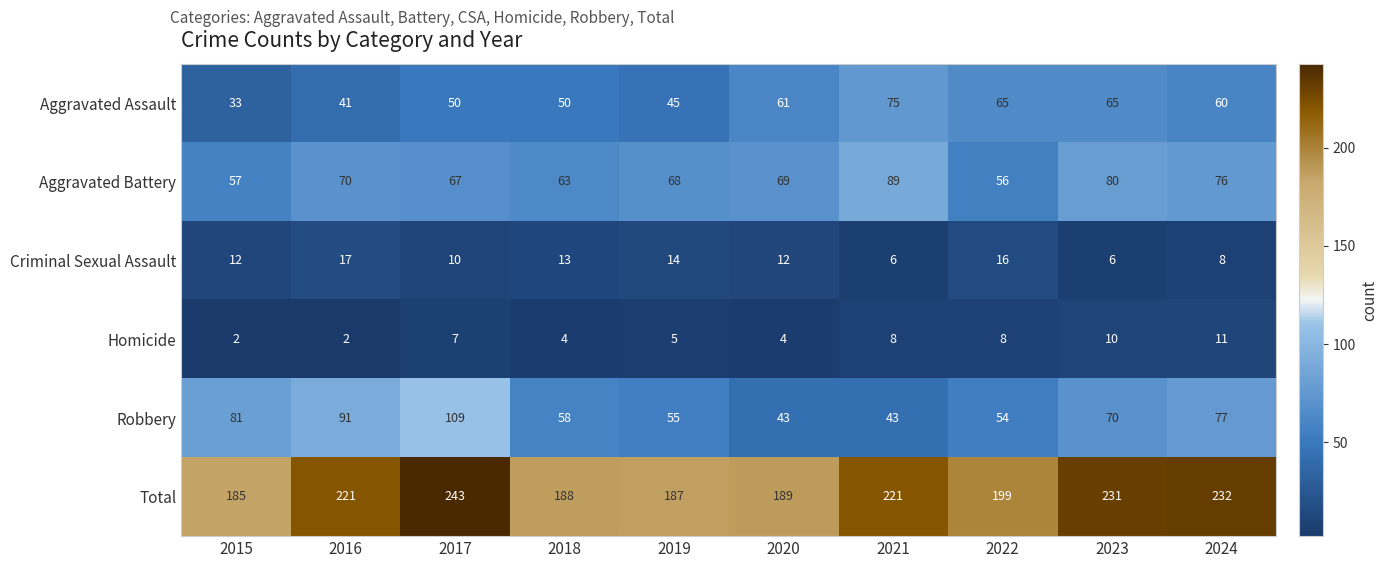

Which category has the highest value in the Homicide series?

2024